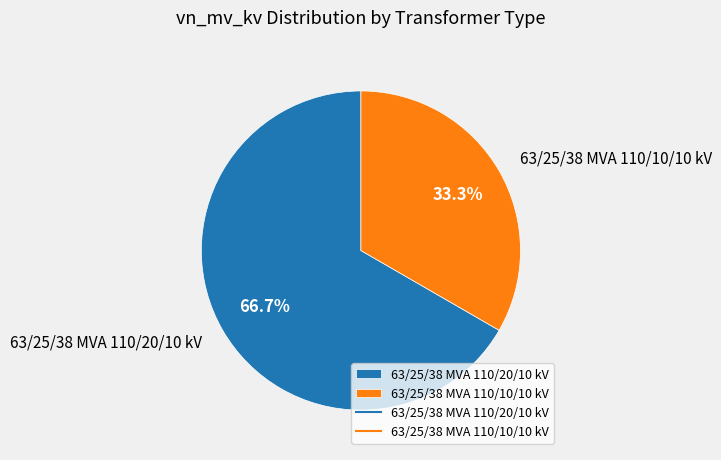

How many slices are in this pie chart?

2